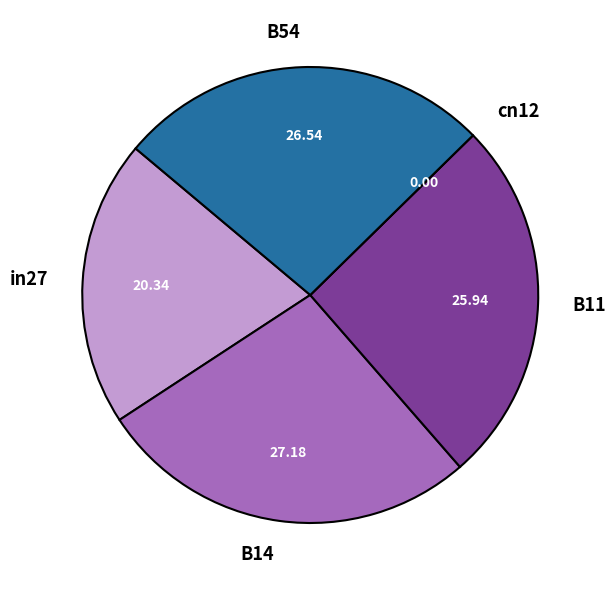

What is the largest slice in the pie chart?

B14